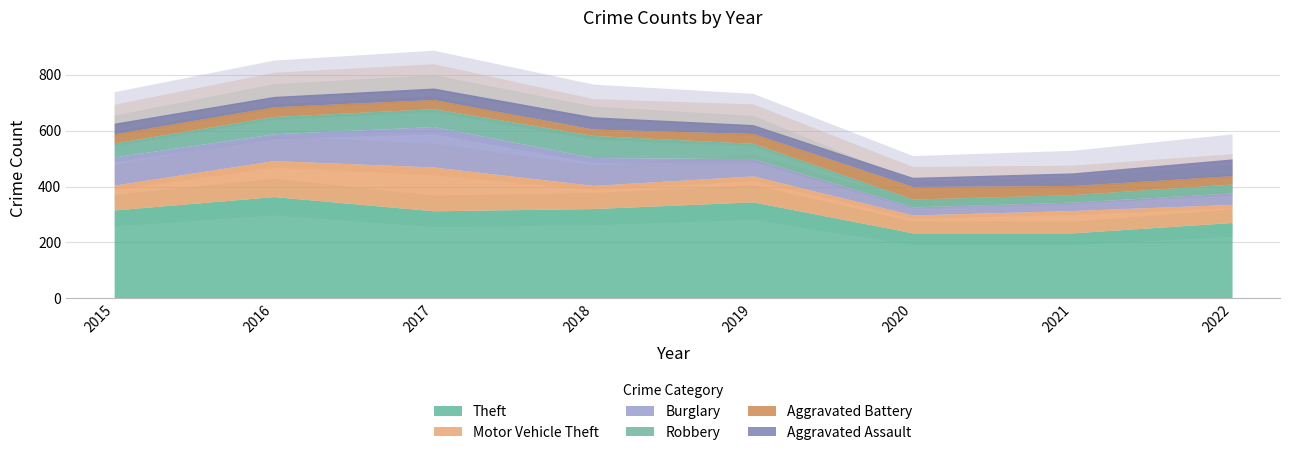

How many values in the Robbery series exceed 55?

3